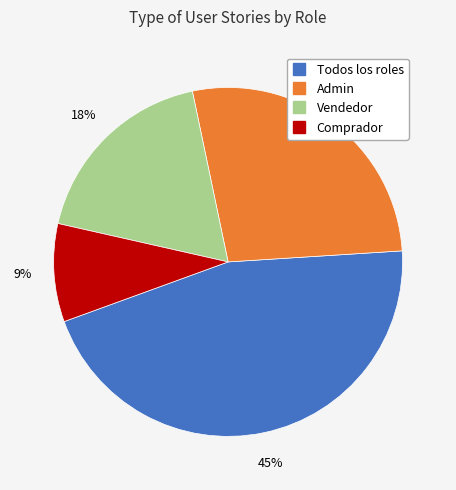

Is it true that Todos los roles is 40% of the pie?

False